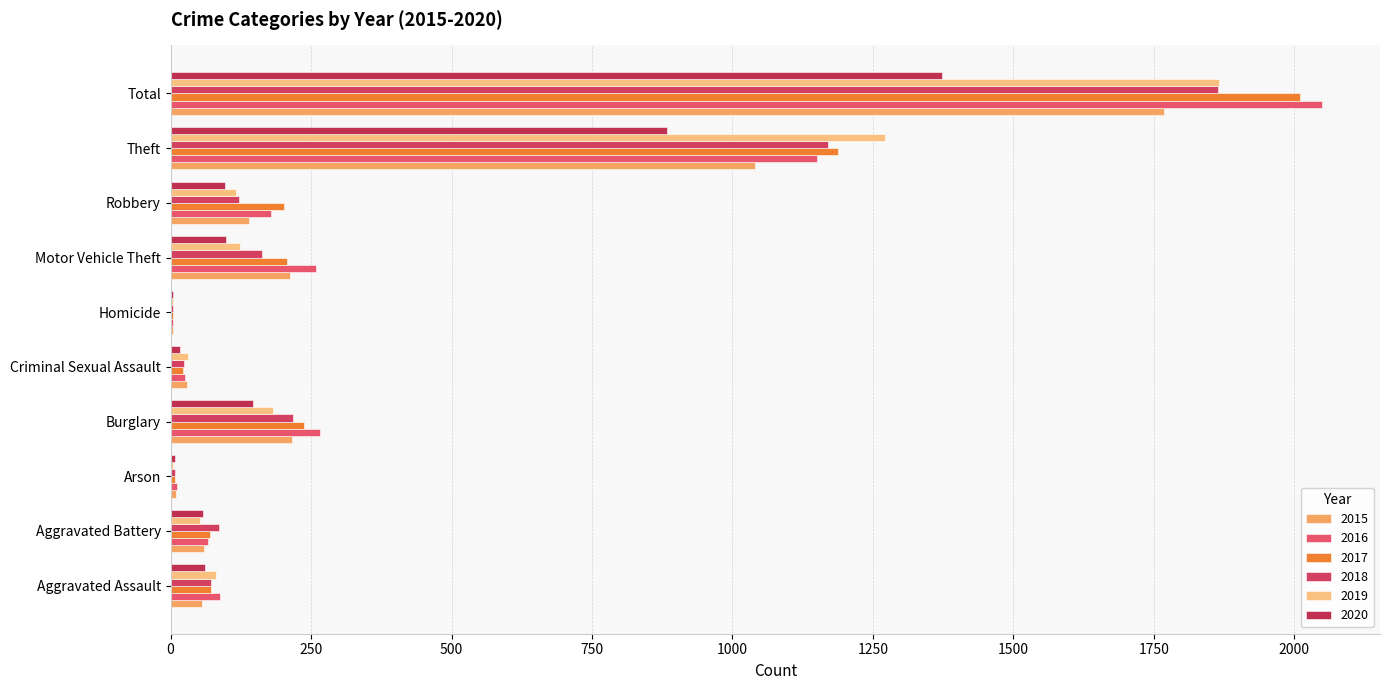

Reading left to right, list all the values displayed in this chart.

2015: 56	60	10	216	29	5	212	139	1041	1768
2016: 88	66	12	266	26	4	259	178	1151	2050
2017: 72	71	7	237	22	4	208	202	1188	2011
2018: 72	86	7	218	24	4	163	121	1170	1865
2019: 80	53	5	182	31	4	123	116	1272	1866
2020: 62	57	7	146	16	5	99	97	884	1373